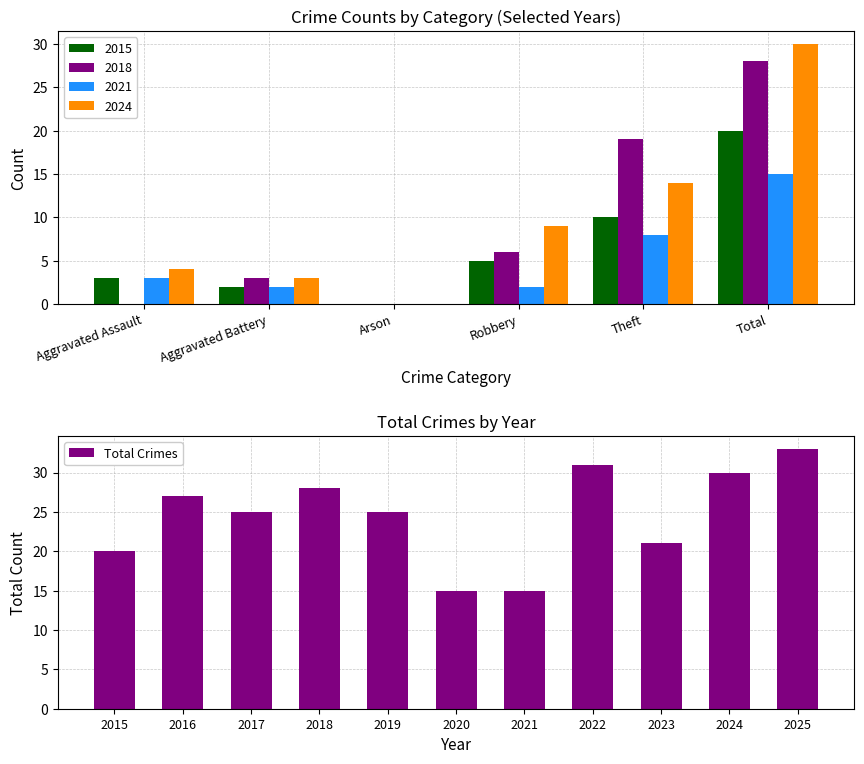

What is the difference between the second highest and minimum values in the Total Crimes series?

16